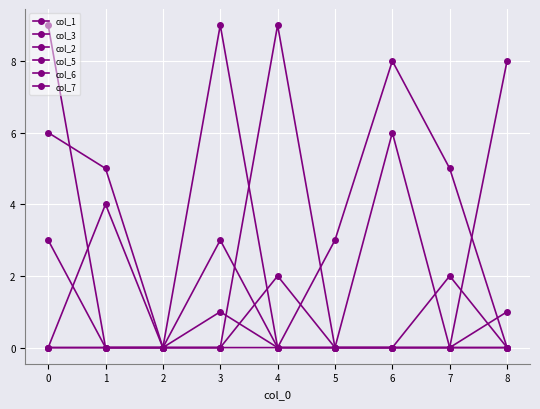

True or false: col_2 and col_1 cross at least once.

True